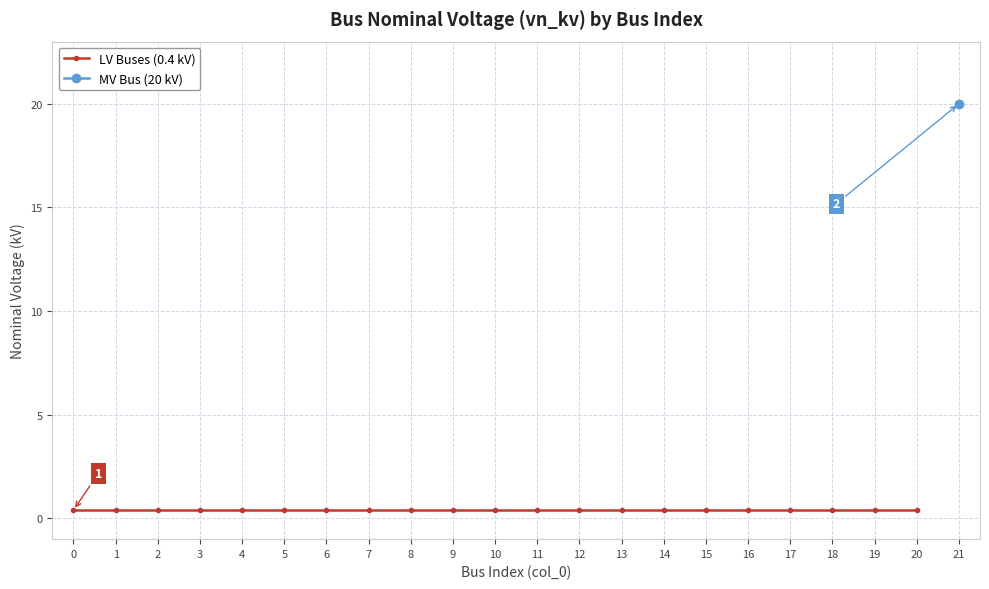

What is the greatest value displayed?

20.0